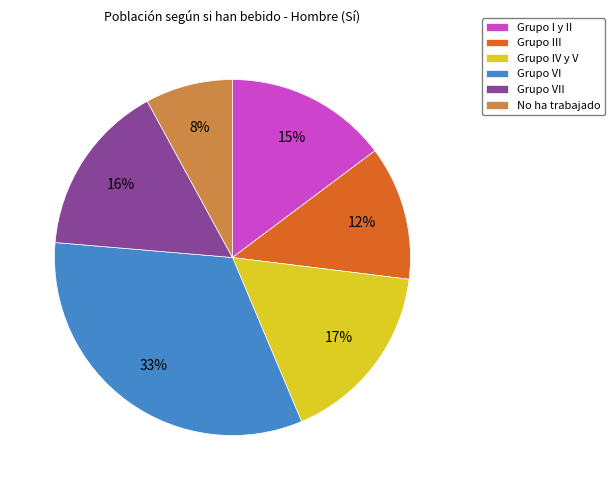

Which slice is the smallest?

No ha trabajado